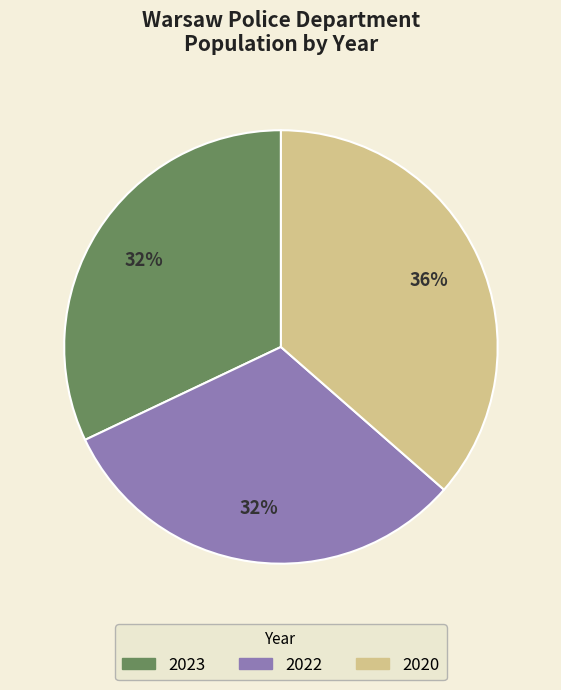

Is the sum of 2022 and 2023 greater than half?

Yes